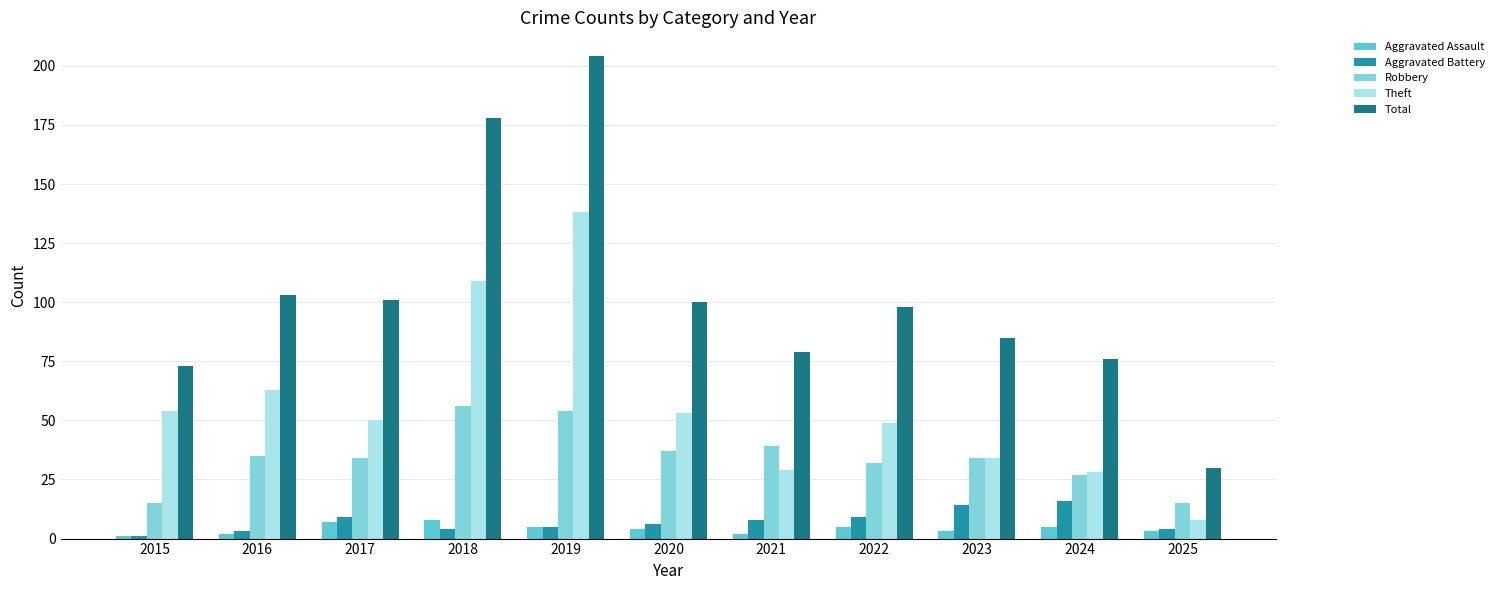

What is the sum of all Theft values?

615